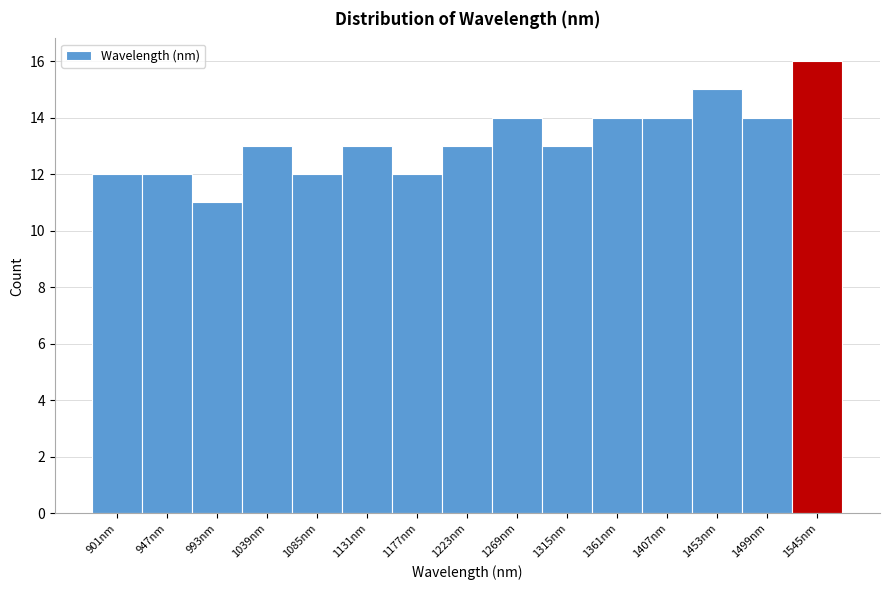

Reading left to right, list all the values displayed in this chart.

12	12	11	13	12	13	12	13	14	13	14	14	15	14	16